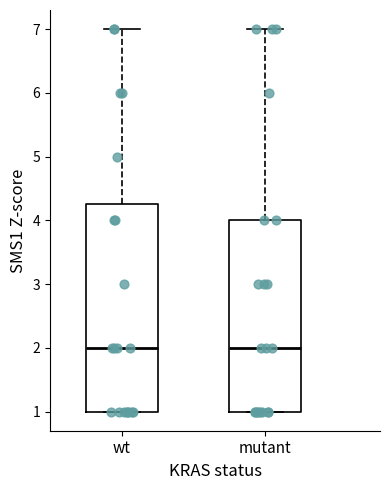

Reading left to right, read every box against the y-axis: the position of its median line, the range the box covers, and the ends of its whiskers. The values are not printed on the chart, so give them approximately, as read against the axis.

wt: median 2.0, box 1.0 to 4.3, whiskers 1.0 to 7.0
mutant: median 2.0, box 1.0 to 4.0, whiskers 1.0 to 7.0